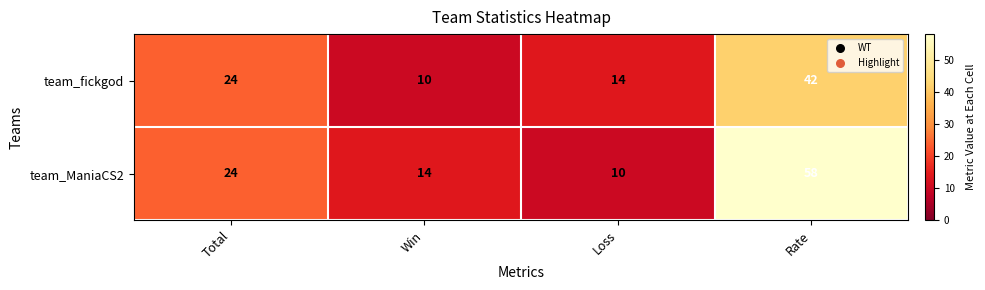

What is the sum of all team_ManiaCS2 values?

106